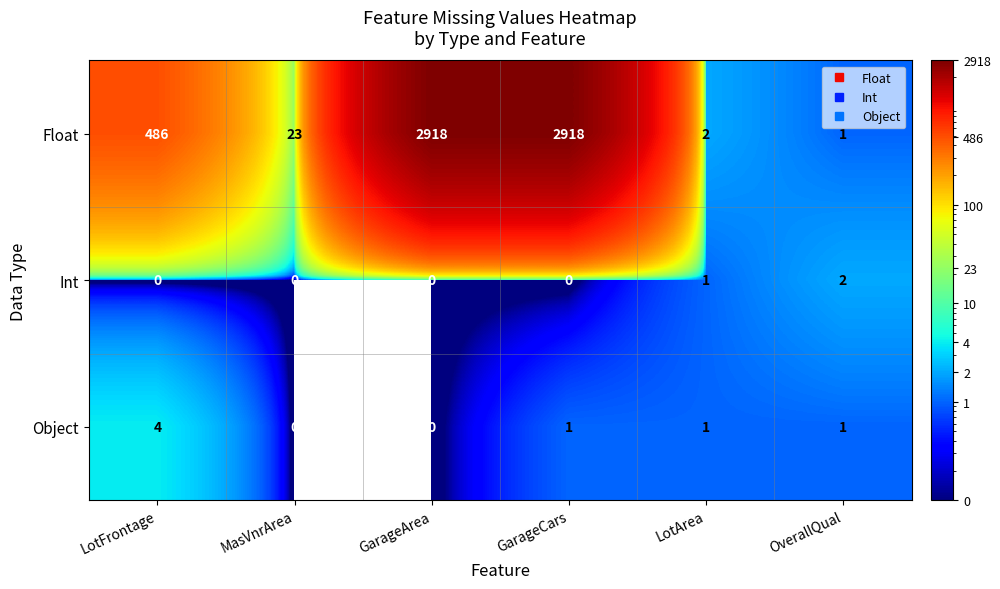

At which category is the sum across all series the highest?

GarageCars